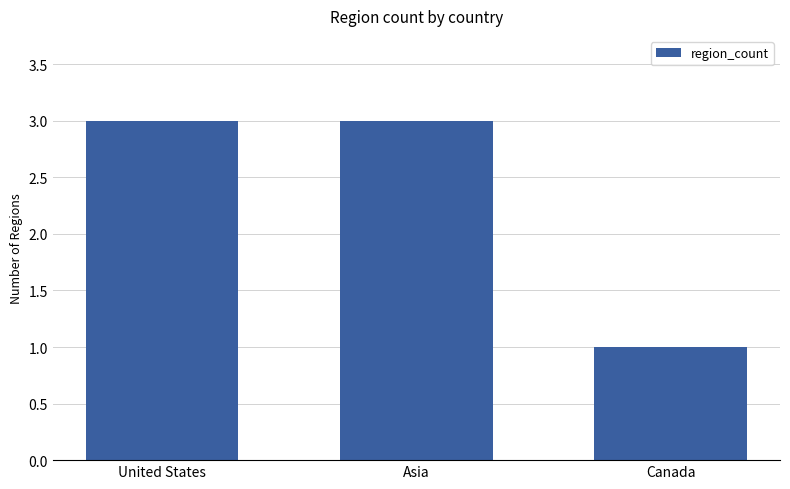

Between Canada and Asia, which is larger?

Asia